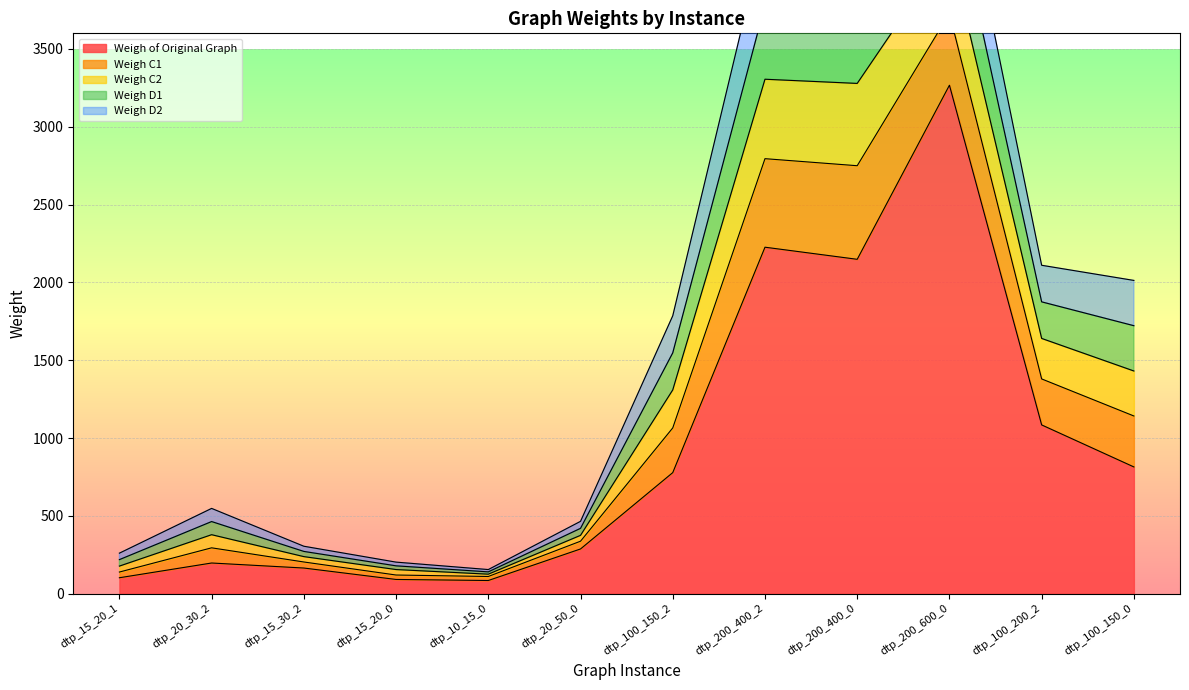

Read the Weigh C2 value at dtp_200_400_0.

528.8